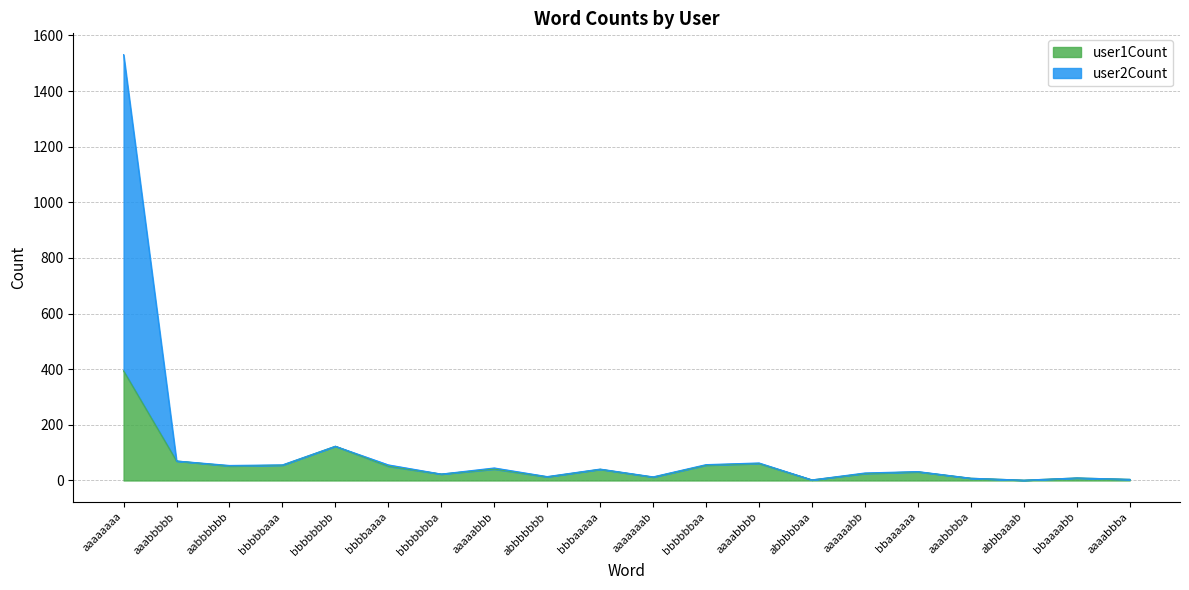

What is the sum of the user2Count values at aaaaabbb and aaaaaabb?

72